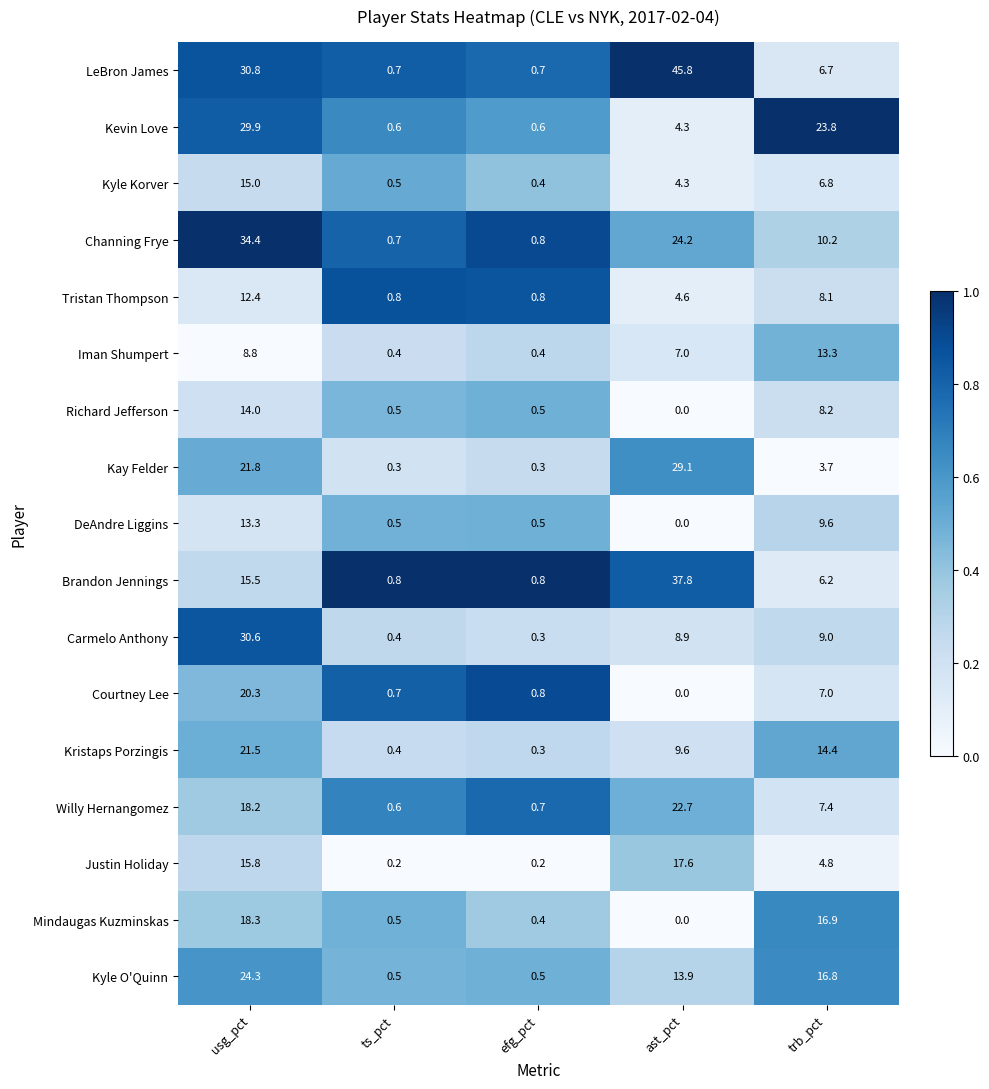

Is it true that Mindaugas Kuzminskas equals 0.5 at ts_pct?

True